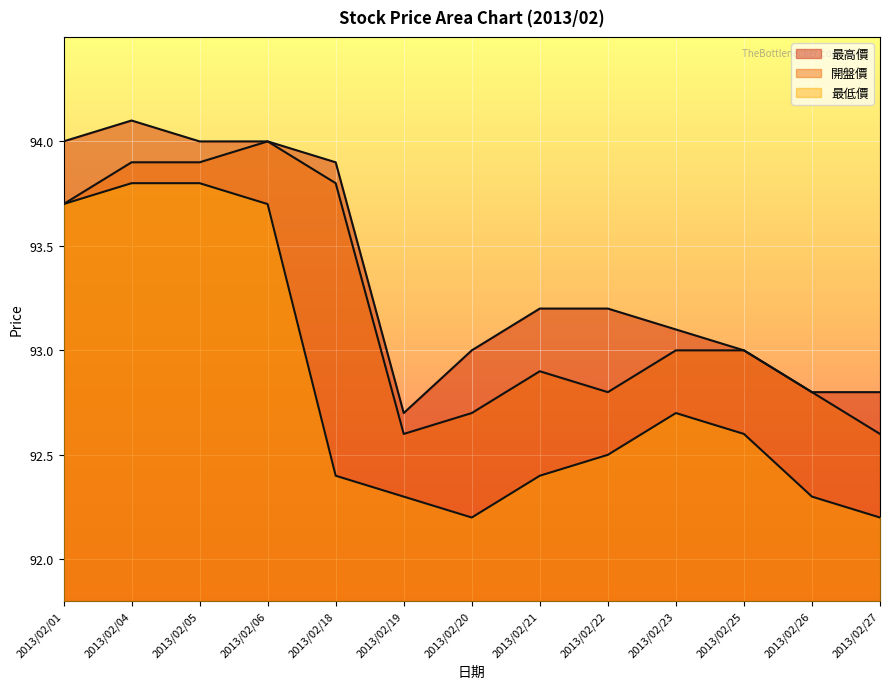

Reading right to left, extract all data points from this chart.

最高價: 92.8	92.8	93.0	93.1	93.2	93.2	93.0	92.7	93.9	94.0	94.0	94.1	94.0
開盤價: 92.6	92.8	93.0	93.0	92.8	92.9	92.7	92.6	93.8	94.0	93.9	93.9	93.7
最低價: 92.2	92.3	92.6	92.7	92.5	92.4	92.2	92.3	92.4	93.7	93.8	93.8	93.7